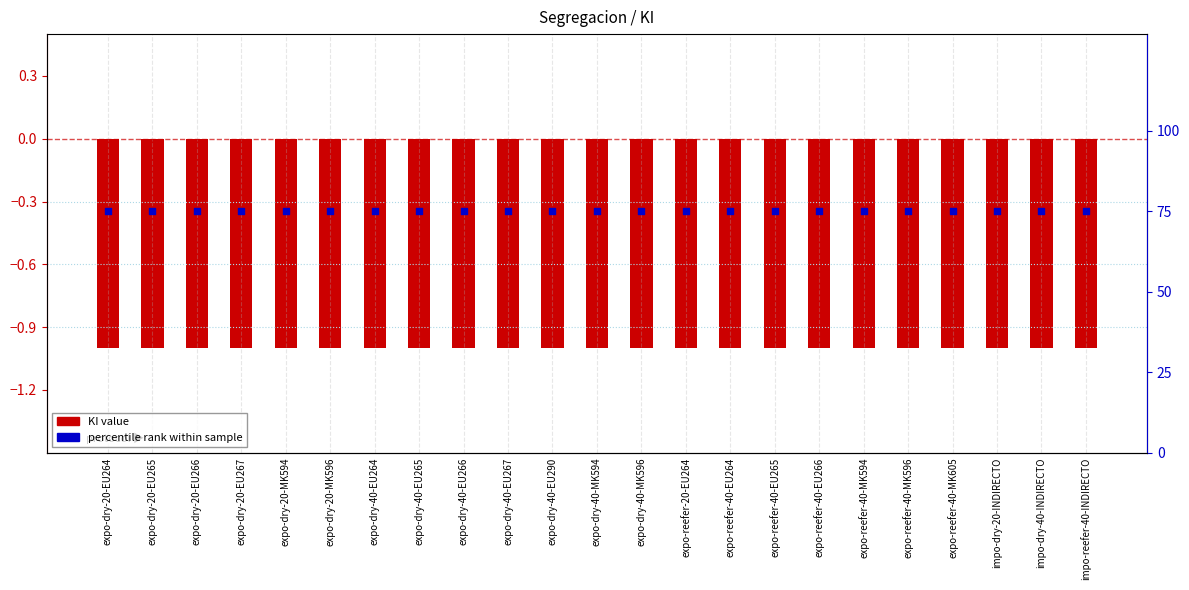

Which series has the largest total across all categories?

percentile rank